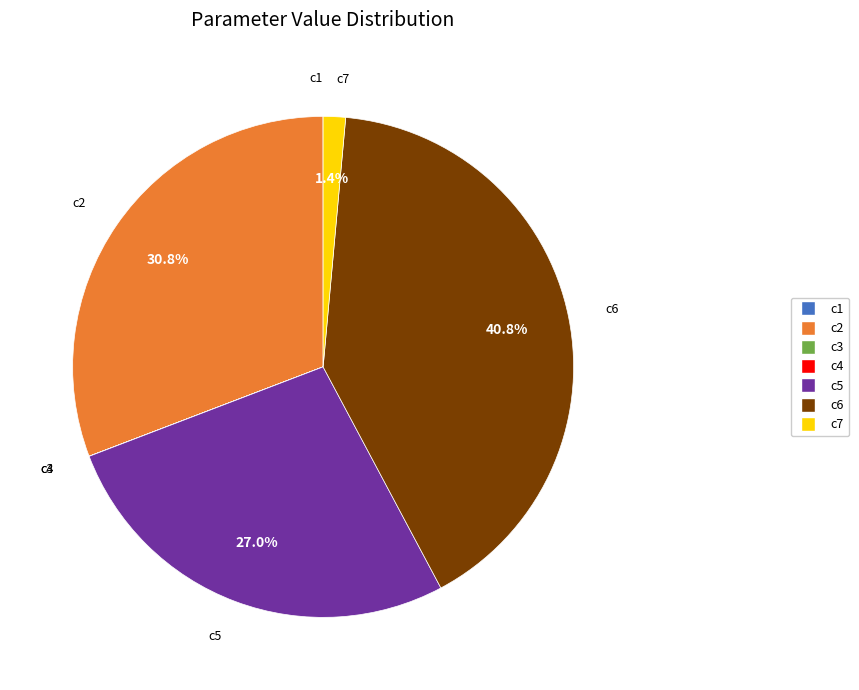

What is the ratio of the value at c2 to the value at c6?

0.8